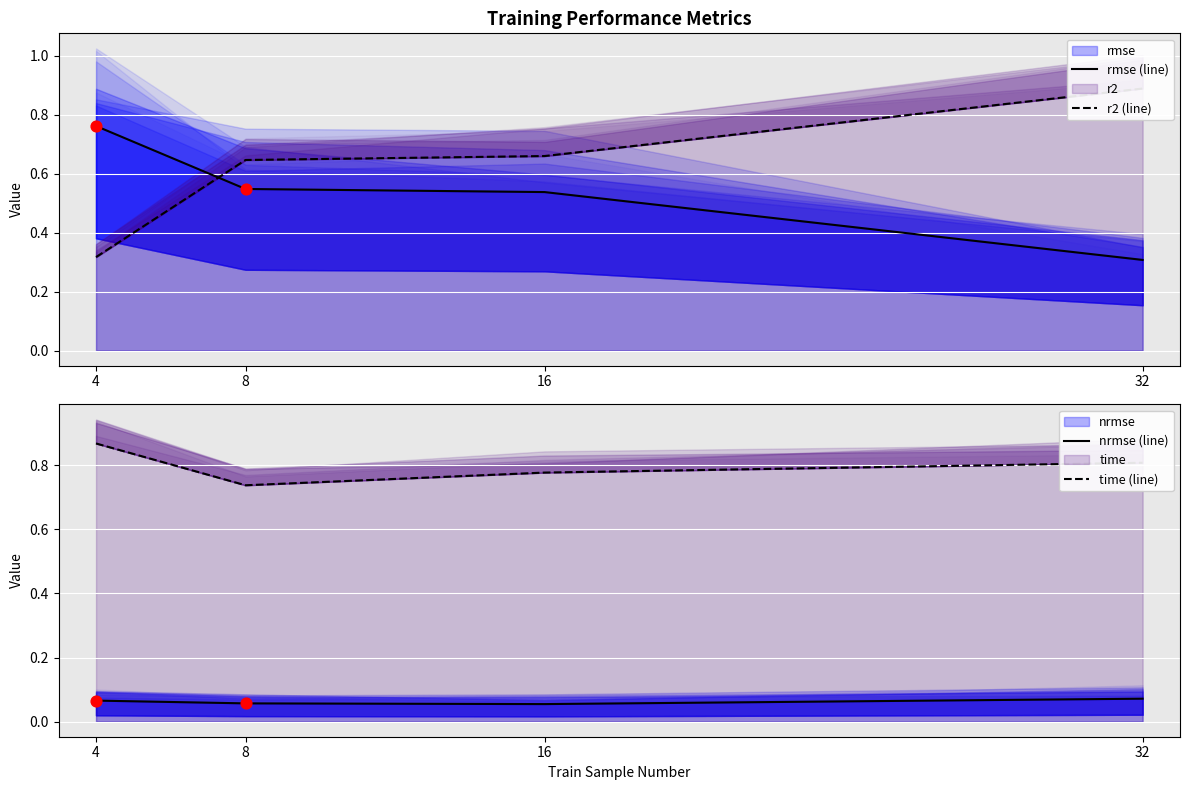

Which series contains the lowest Y value?

nrmse (line)